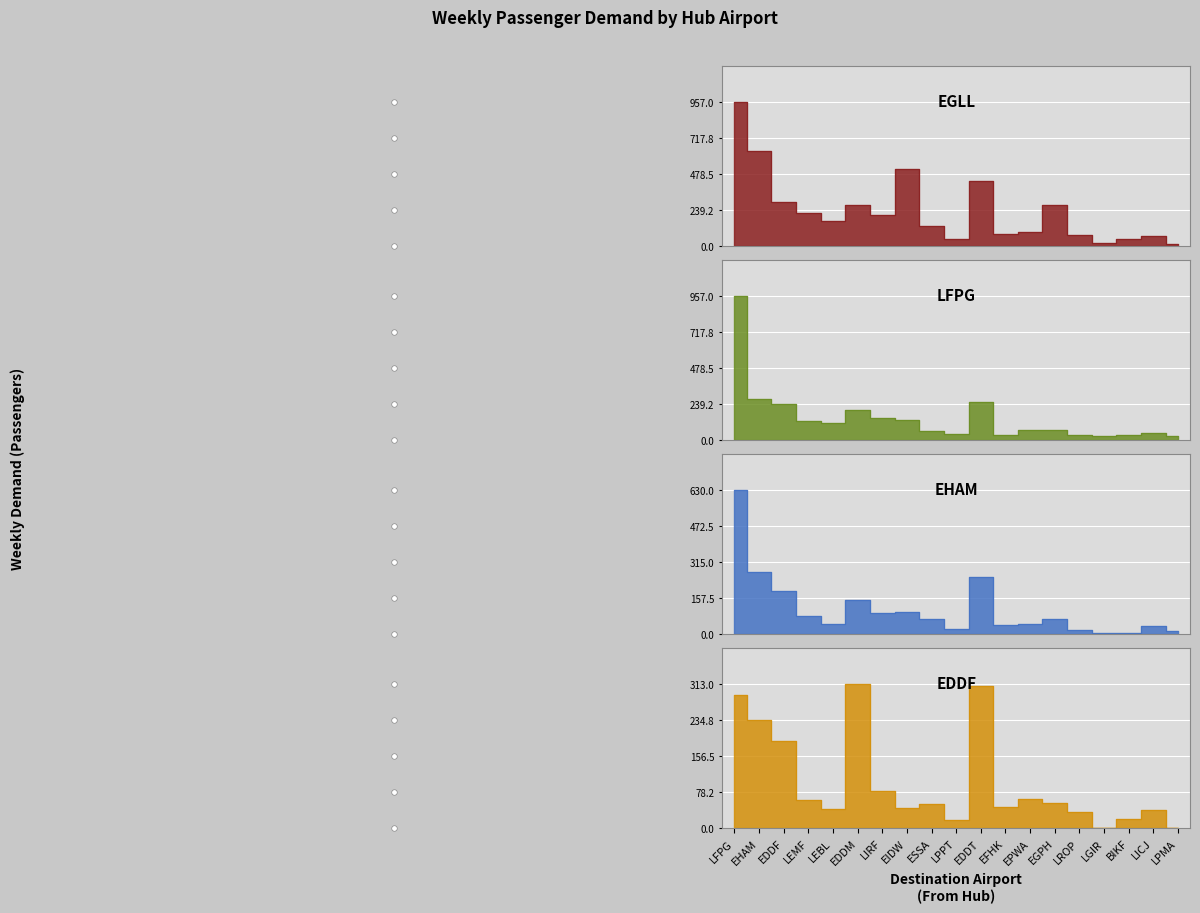

Does the chart display data point markers on the line(s)?

No